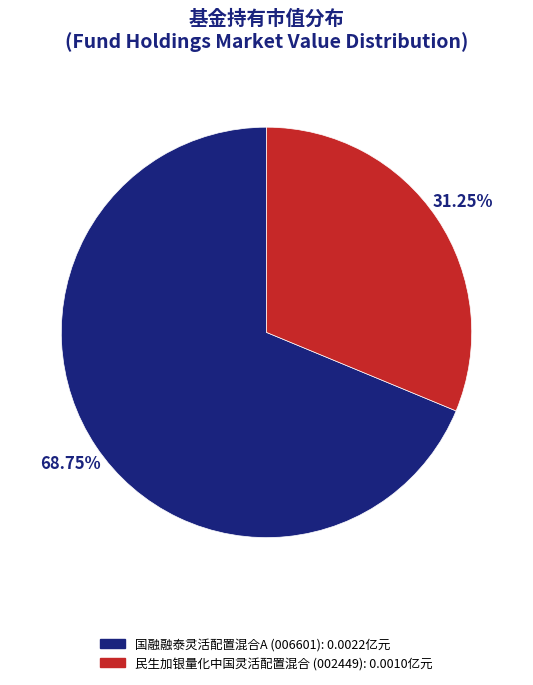

Is there a majority slice in this chart?

Yes